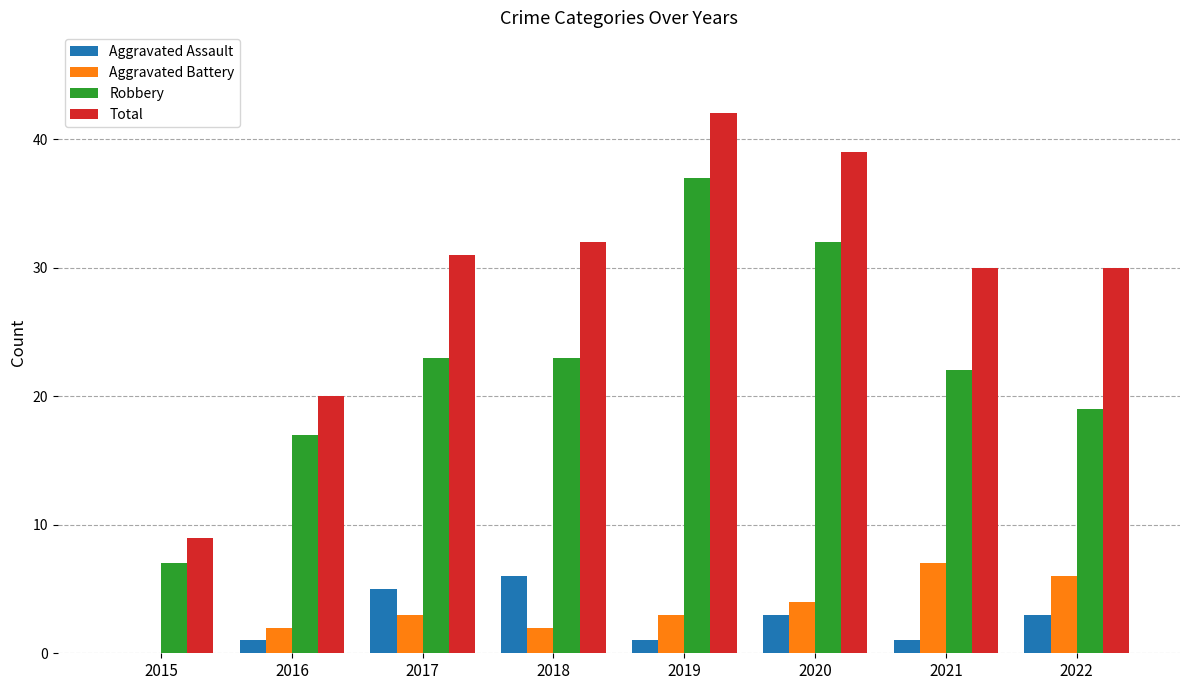

What is the sum of all Robbery values?

180